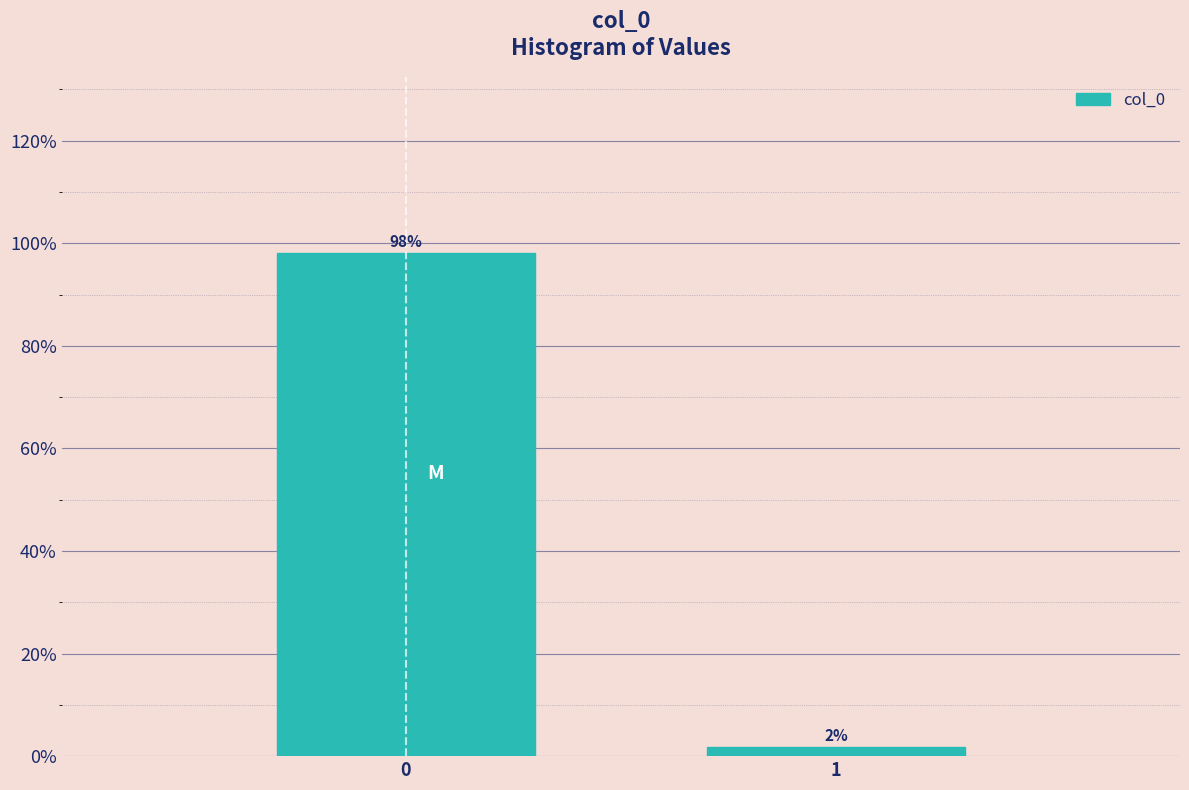

What is the greatest value displayed?

98.1